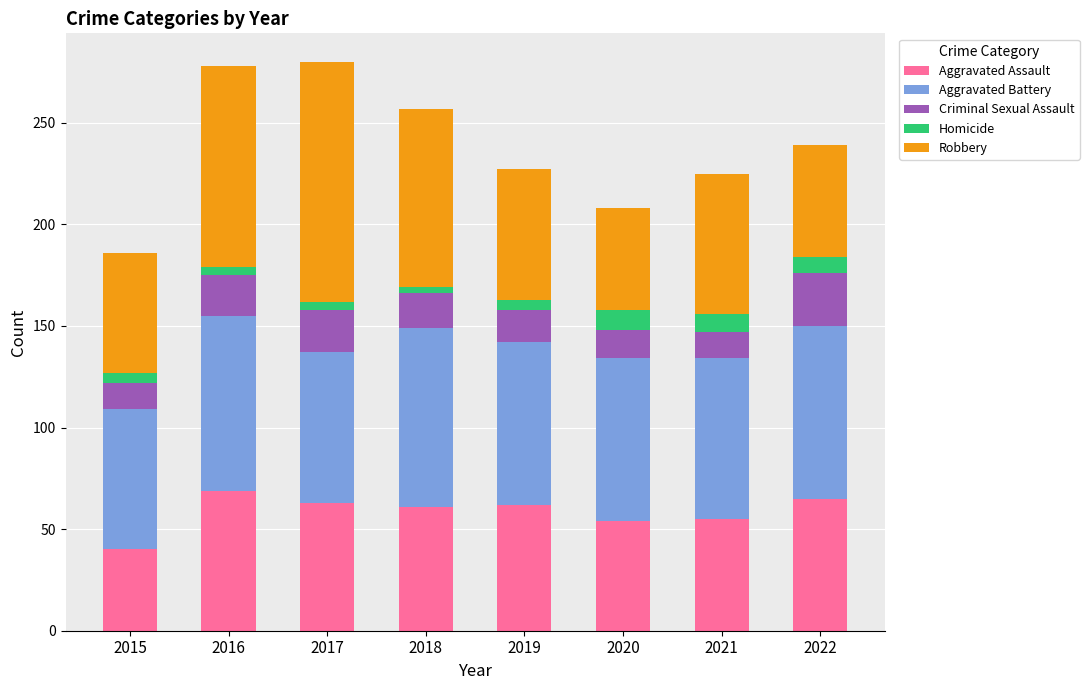

The Aggravated Assault series shows 69 at 2016. True or false?

True